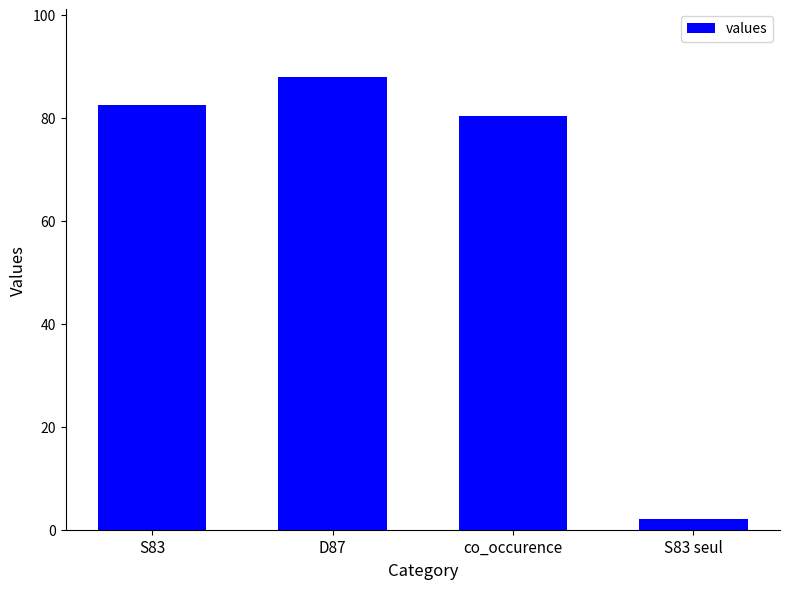

Rank the categories by value from highest to lowest.

D87, S83, co_occurence, S83 seul